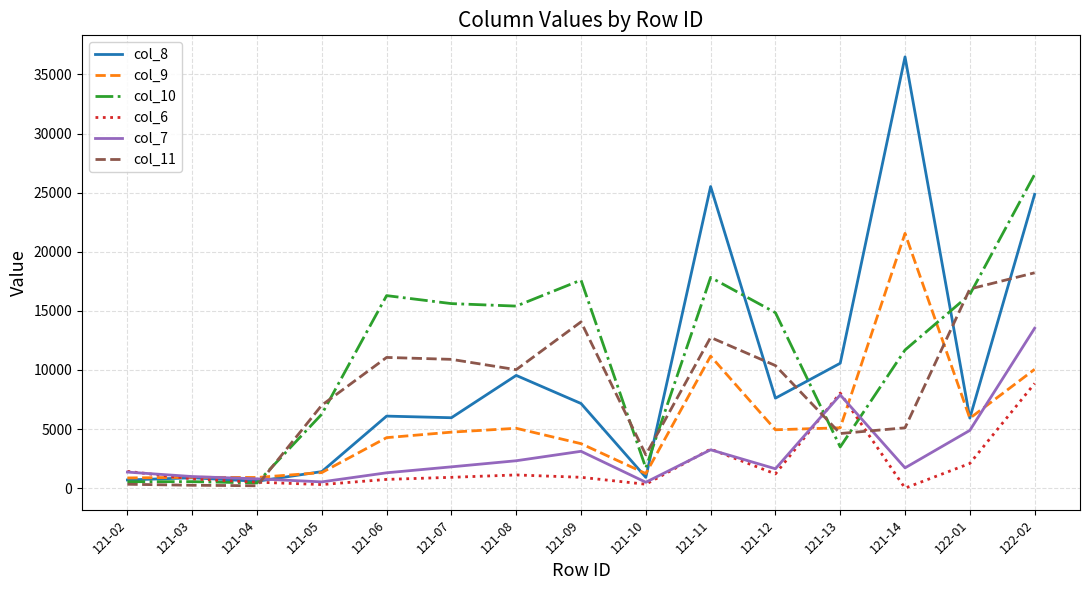

At which category is the sum across all series the highest?

122-02